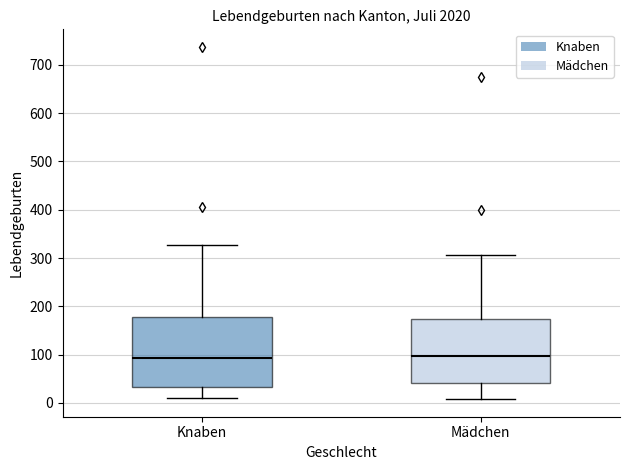

Comparing the boxes themselves (not the whiskers), which one is the tallest?

Knaben